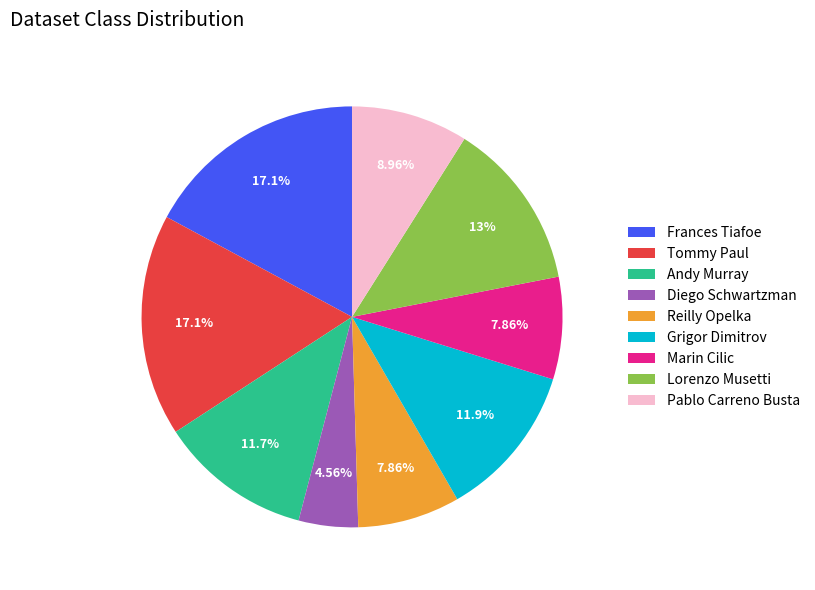

To the nearest percent, what is the difference between the largest and smallest slice percentages?

13%